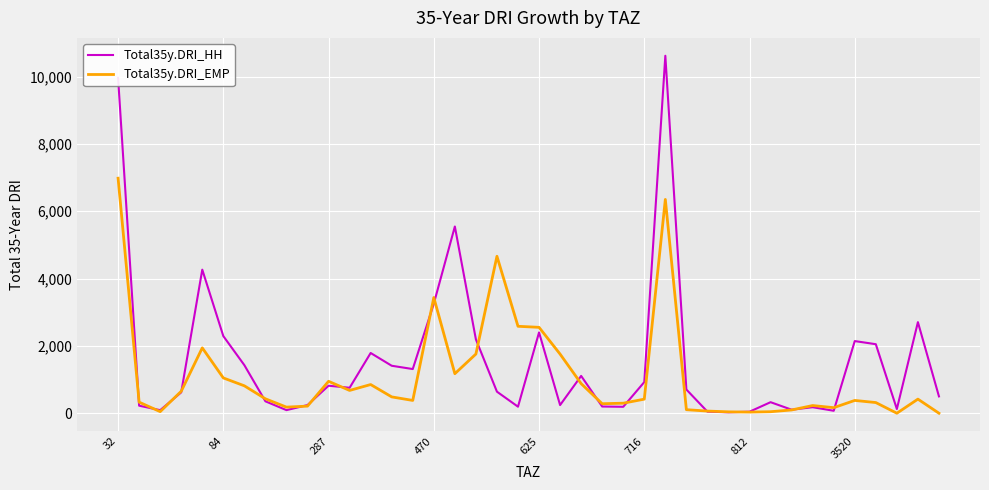

What is the maximum value shown in the chart?

10617